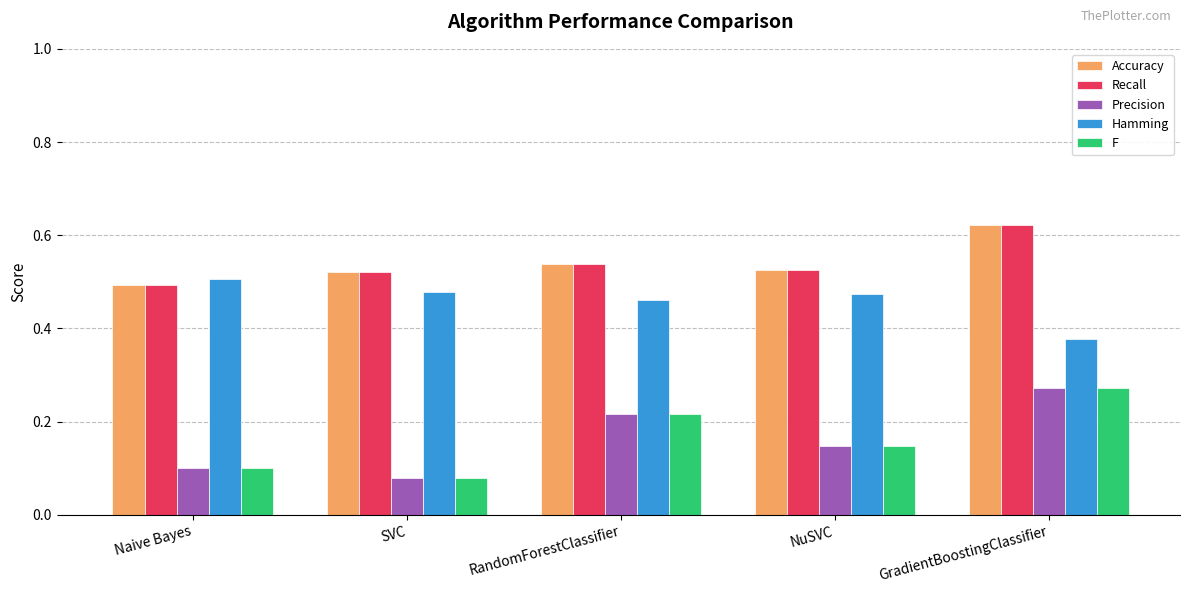

Which category has the highest value across all series?

GradientBoostingClassifier